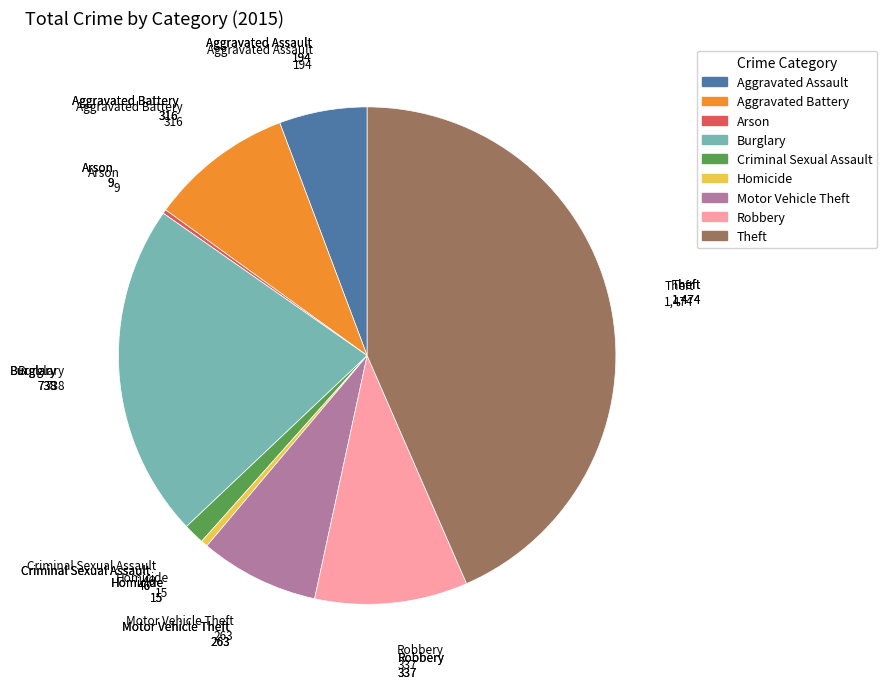

Does any single category account for the majority?

No